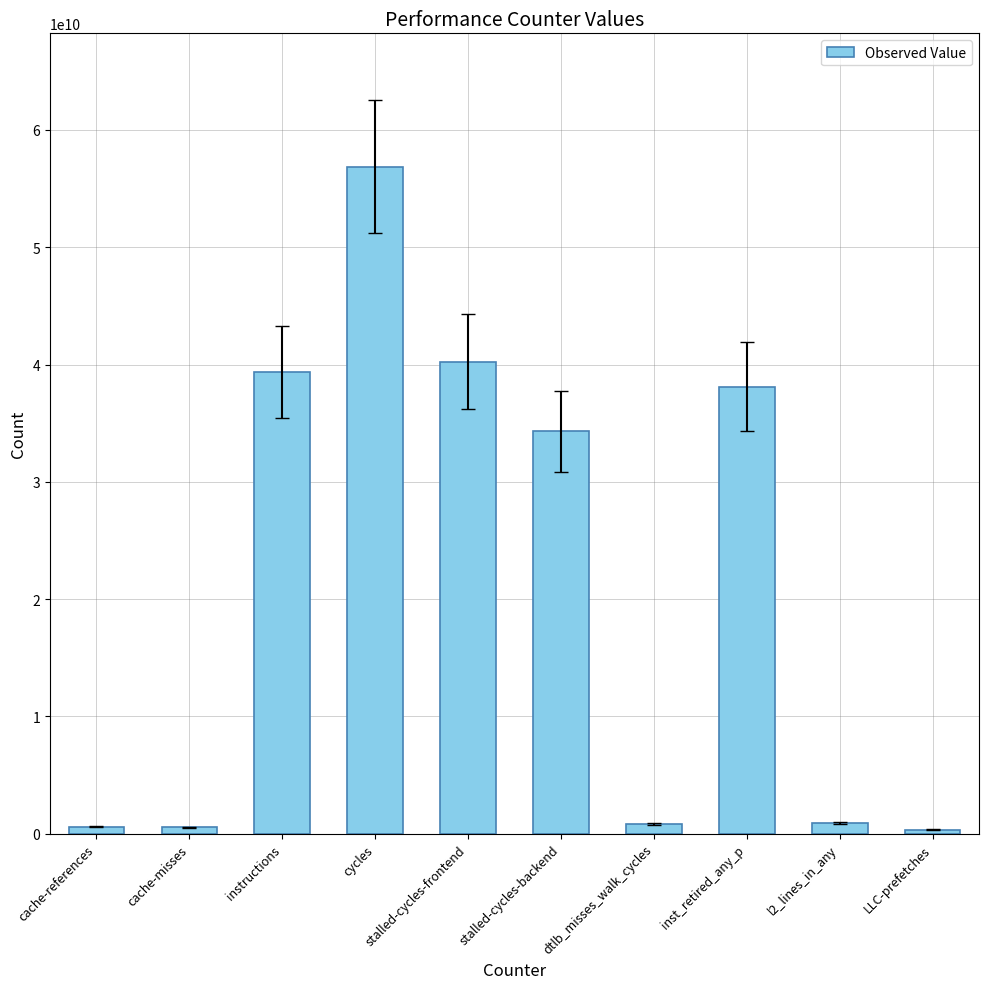

What is the smallest value displayed?

319492115